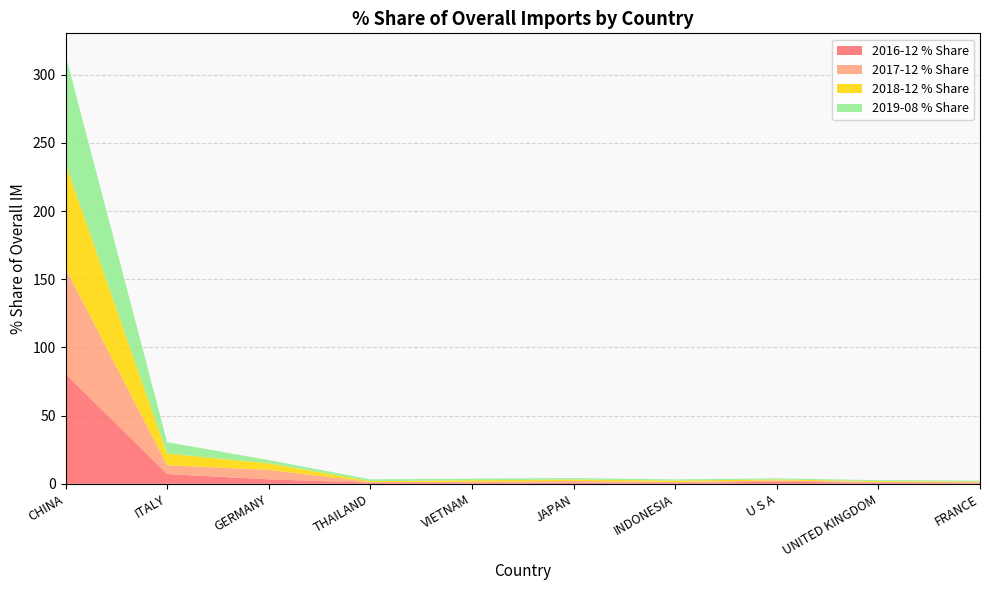

Reading left to right, transcribe all the data shown in this chart.

2016-12 % Share: CHINA=80.7	ITALY=7.1	GERMANY=3.3	THAILAND=0.8	VIETNAM=0.5	JAPAN=1.0	INDONESIA=0.5	U S A=1.6	UNITED KINGDOM=0.6	FRANCE=0.4
2017-12 % Share: CHINA=77.5	ITALY=6.5	GERMANY=6.9	THAILAND=0.5	VIETNAM=1.0	JAPAN=1.1	INDONESIA=0.8	U S A=0.8	UNITED KINGDOM=0.7	FRANCE=0.7
2018-12 % Share: CHINA=76.8	ITALY=8.6	GERMANY=4.8	THAILAND=0.7	VIETNAM=1.2	JAPAN=1.1	INDONESIA=1.0	U S A=0.8	UNITED KINGDOM=0.6	FRANCE=0.6
2019-08 % Share: CHINA=79.7	ITALY=8.4	GERMANY=2.4	THAILAND=1.3	VIETNAM=1.1	JAPAN=1.0	INDONESIA=0.9	U S A=0.8	UNITED KINGDOM=0.7	FRANCE=0.6